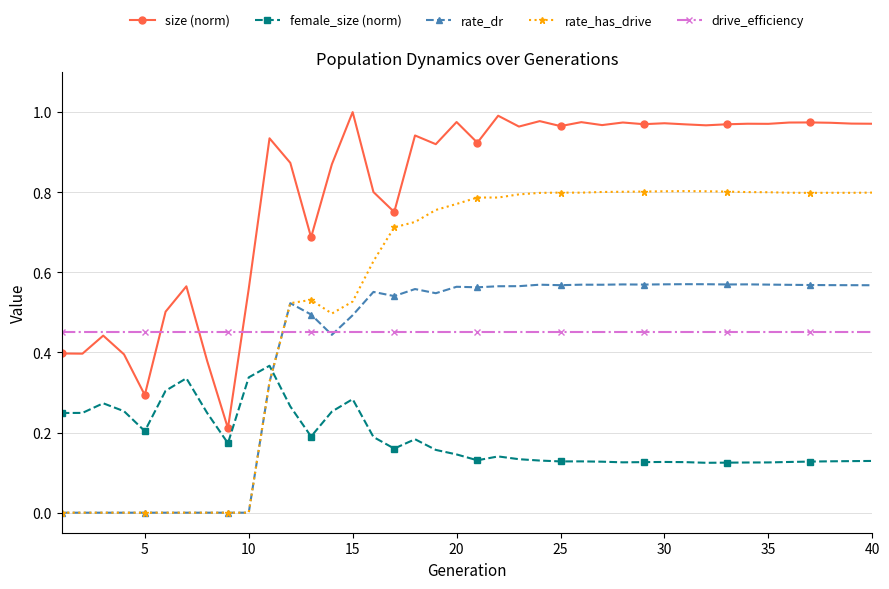

How many distinct data groups are displayed?

5